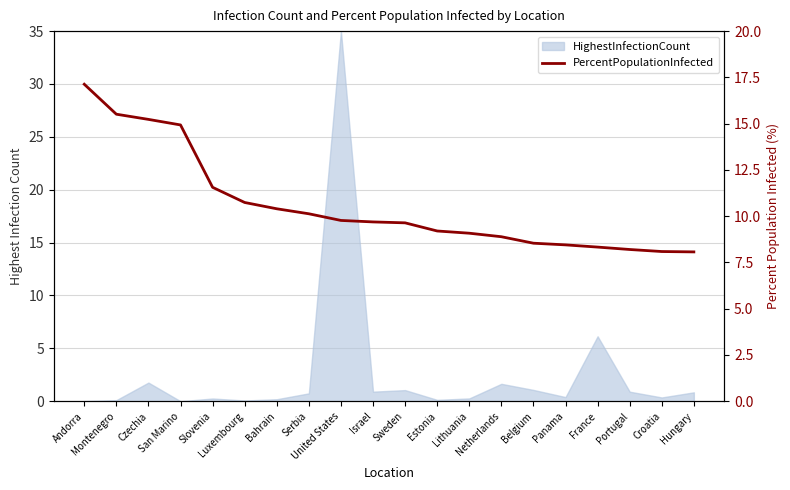

What is the smallest value displayed?

8.1